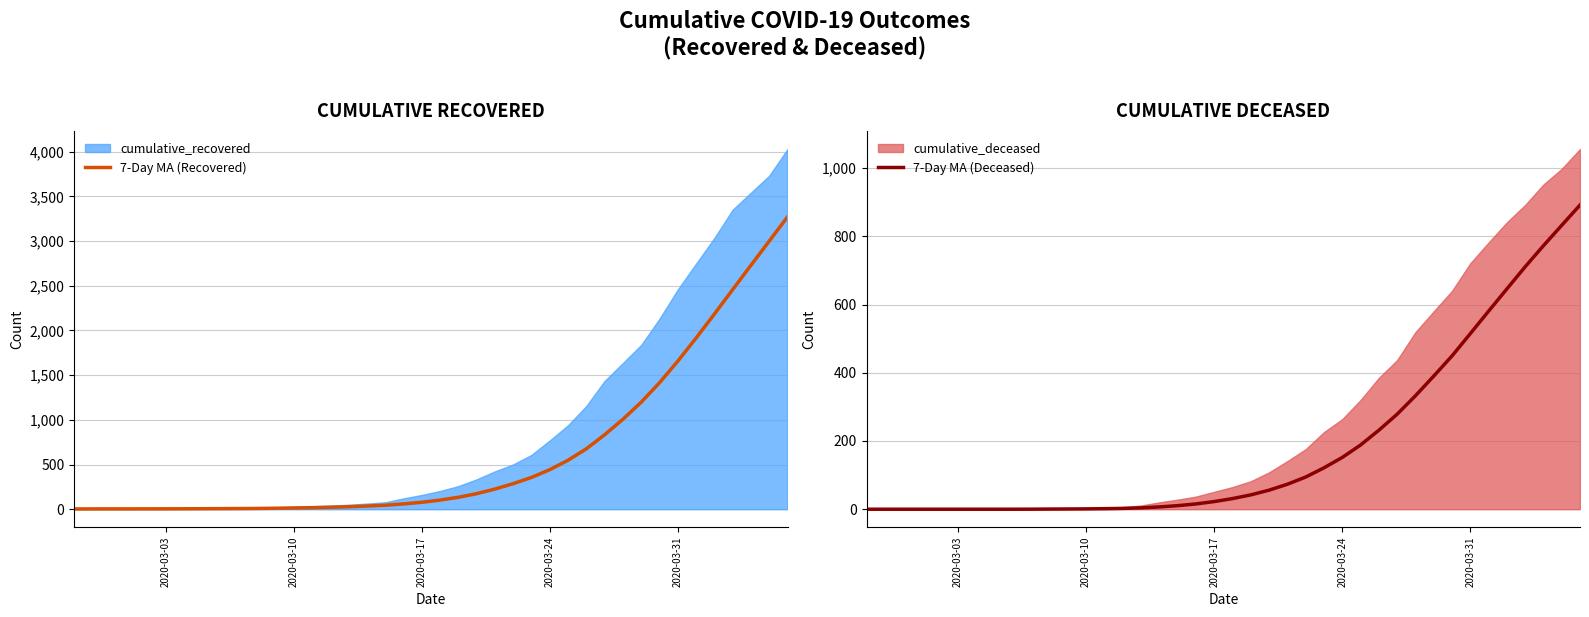

What is the label of the 5th point from the left?

2020-03-31